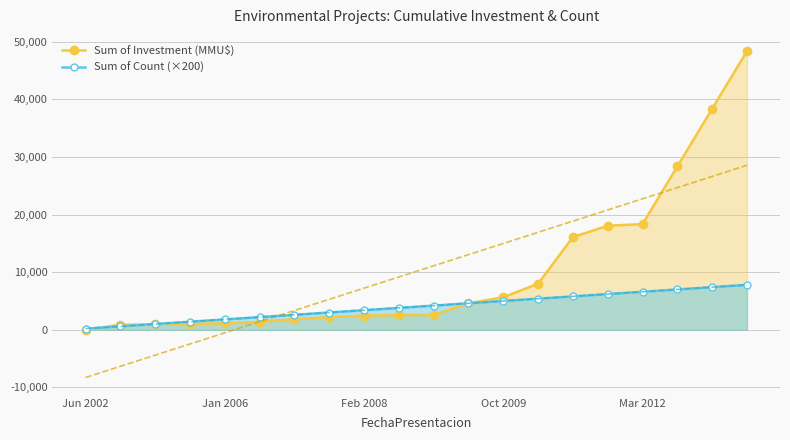

Is it true that Sum of Investment (MMU$) equals 20633 at Jun 2002?

False